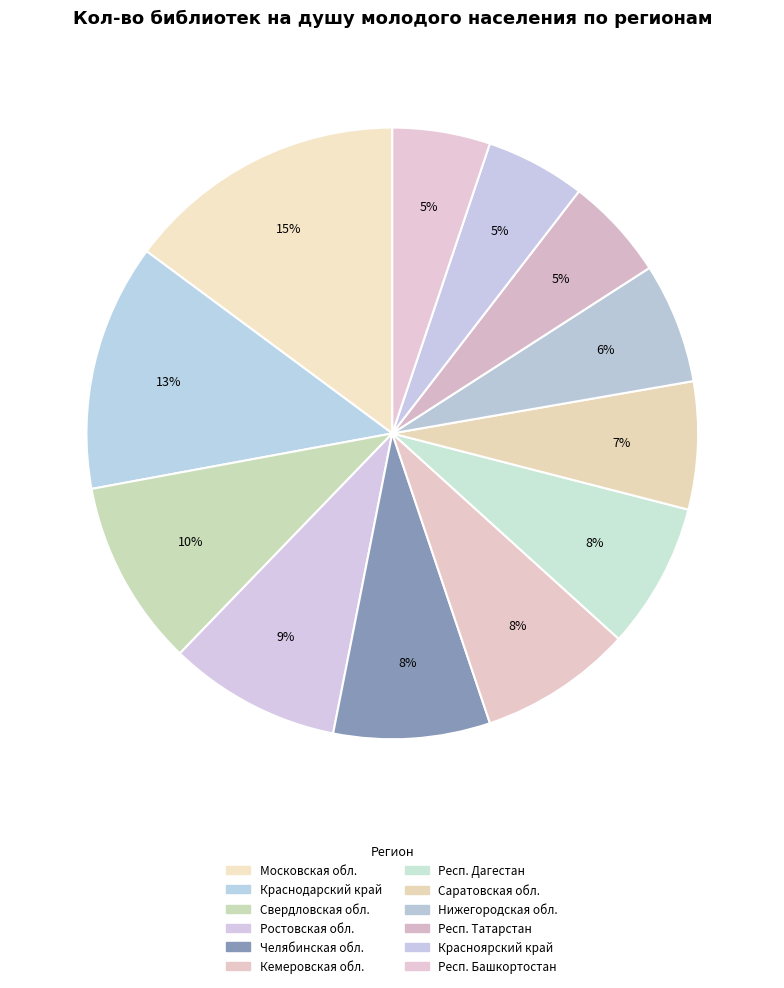

How many slices are in this pie chart?

12